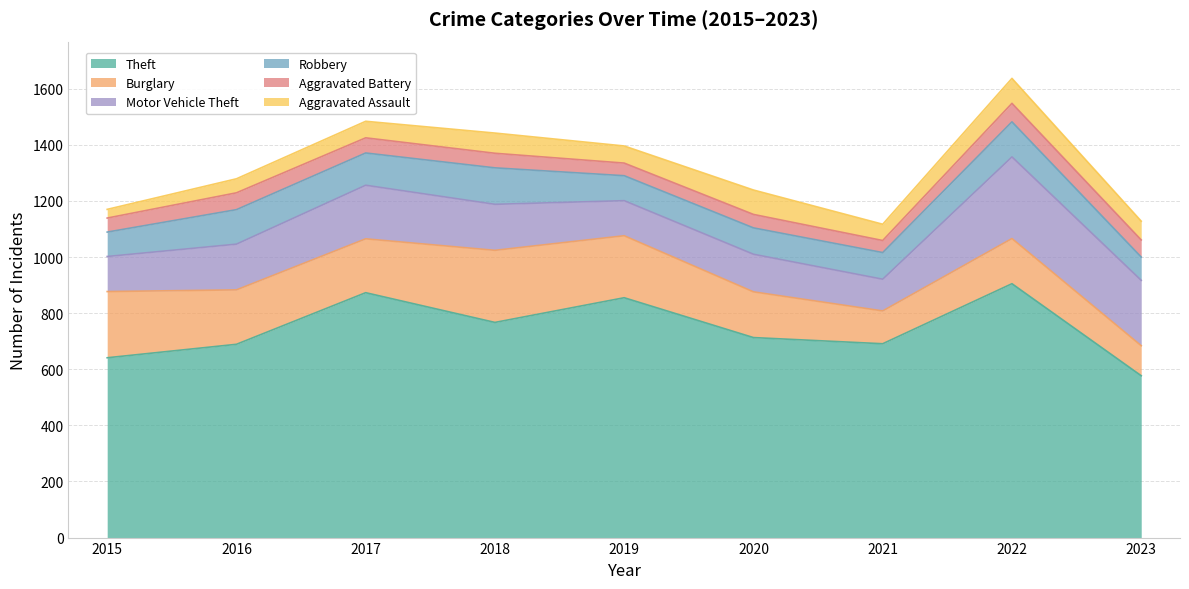

At how many categories does at least one series exceed 134?

9